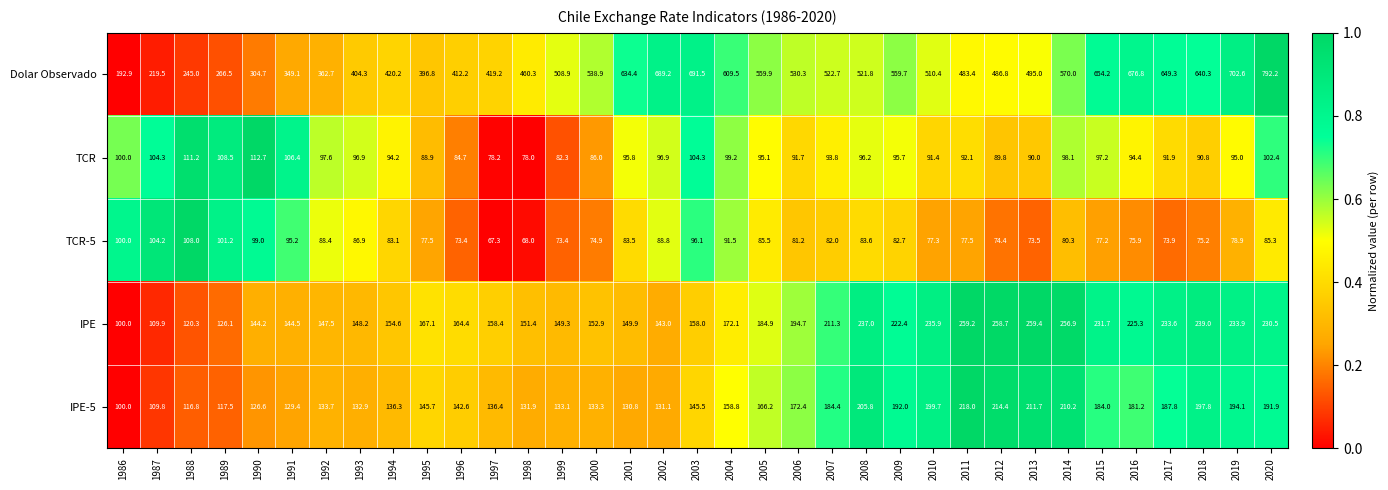

The value of Dolar Observado at 2017 is 1167.7. True or false?

False